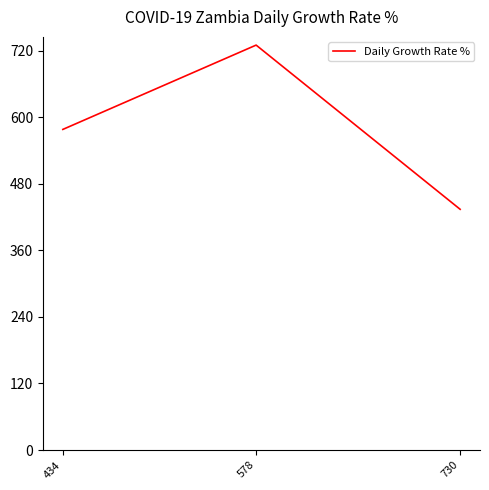

What is the change in value from 434 to 578?

+152